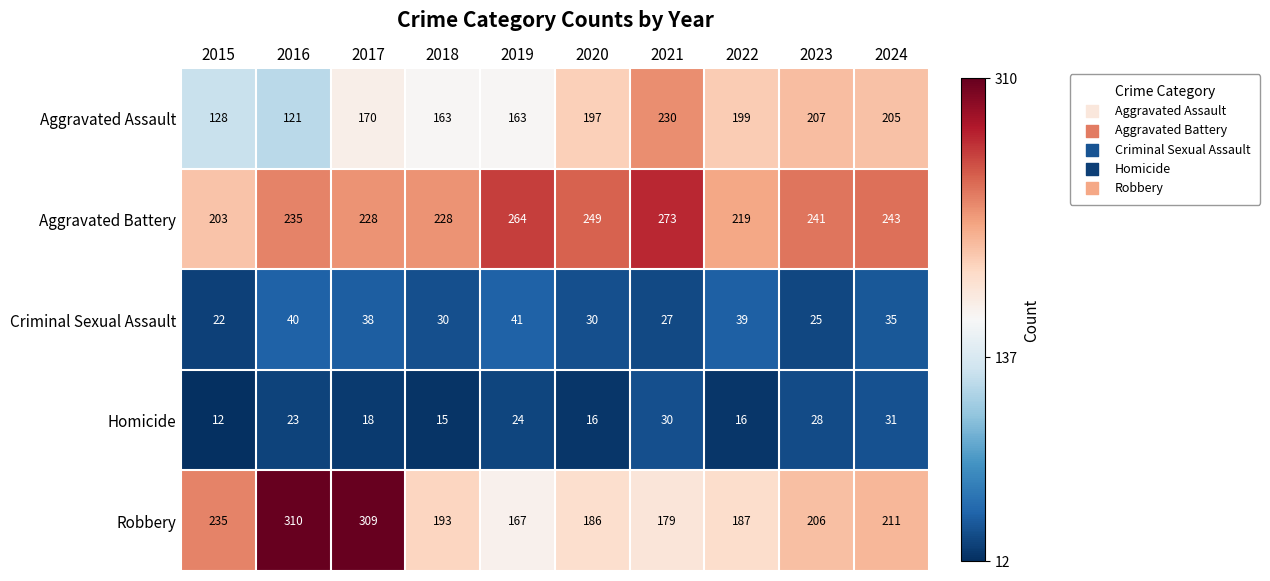

At how many categories does at least one series exceed 200?

10